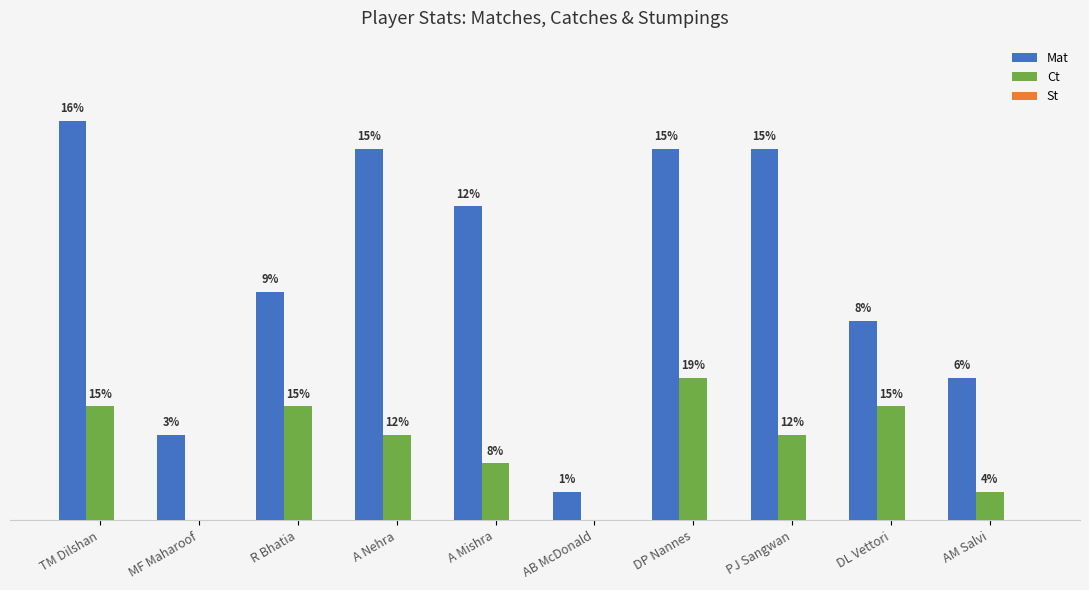

Are the bars grouped side by side (vs. stacked)?

Yes